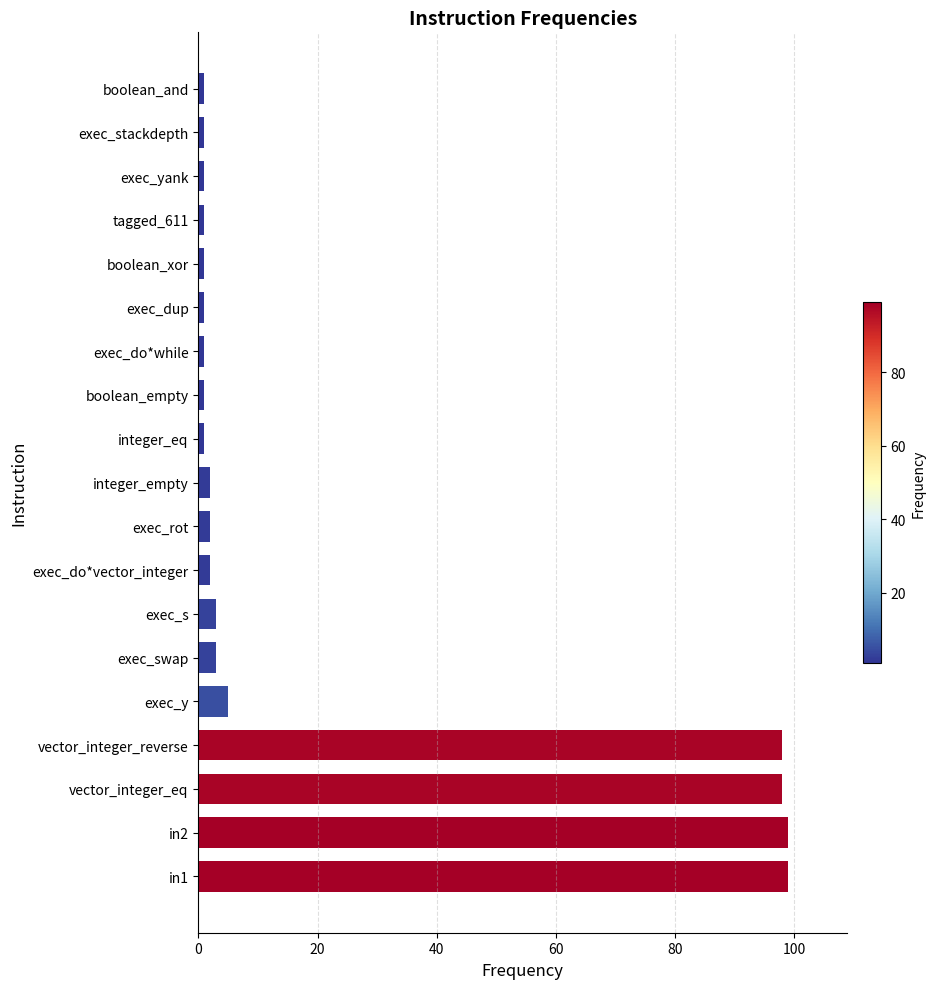

What is the sum of all values?

420